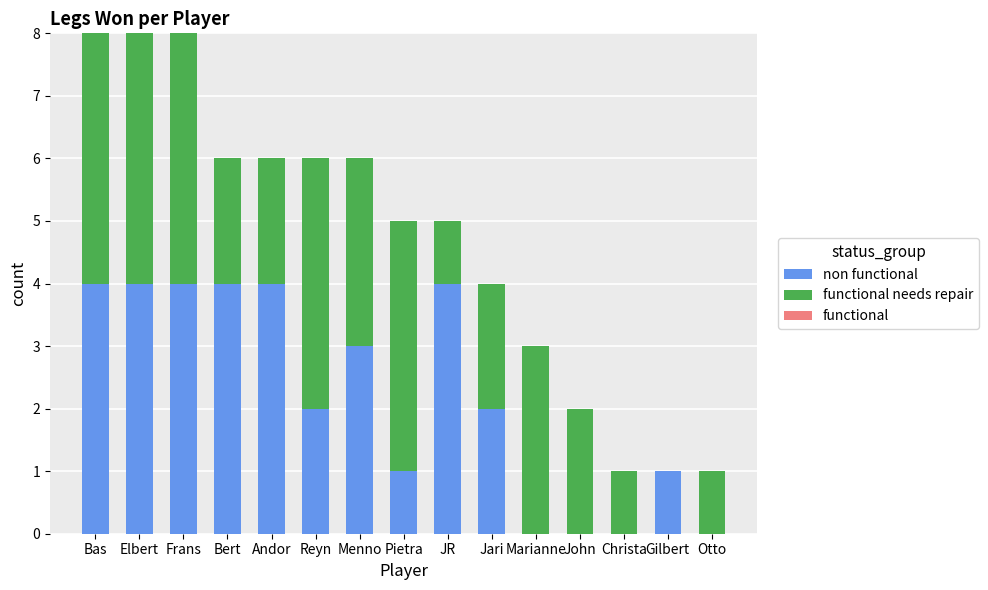

Reading left to right, transcribe the values for non functional.

Elbert=4	Frans=4	Bas=4	Reyn=2	Andor=4	Menno=3	Bert=4	JR=4	Pietra=1	Jari=2	Marianne=0	John=0	Christa=0	Otto=0	Gilbert=1